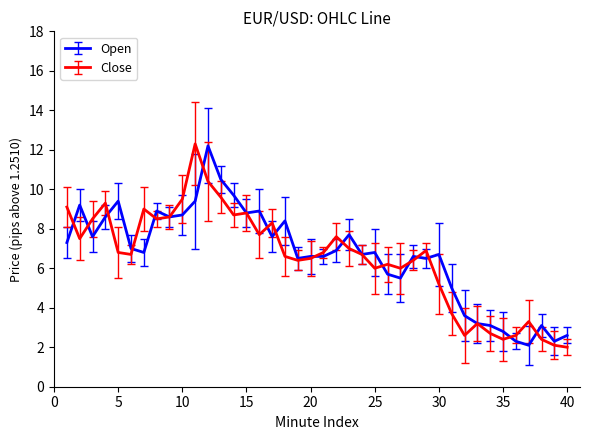

What is the average value of the Close series?

6.5